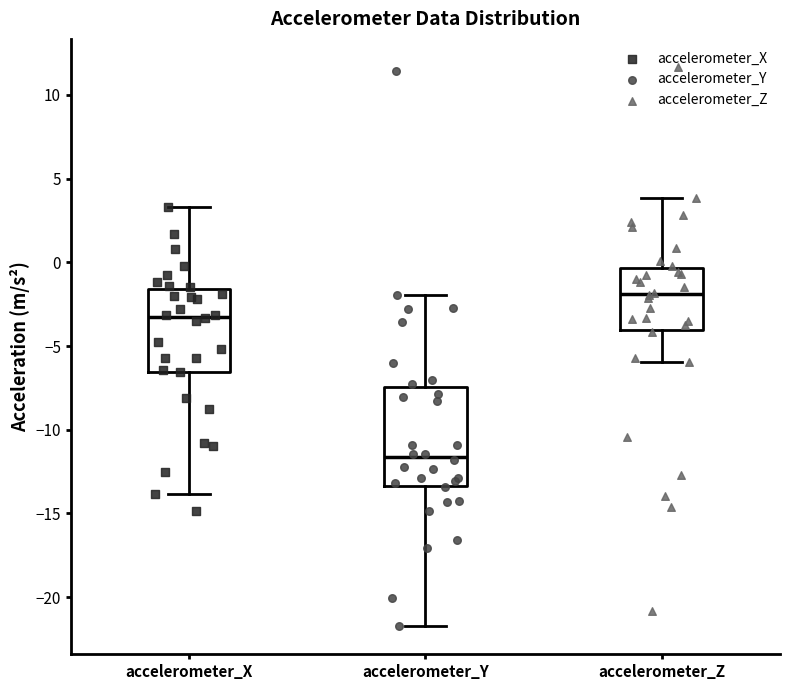

Which box has the lowest median line?

accelerometer_Y